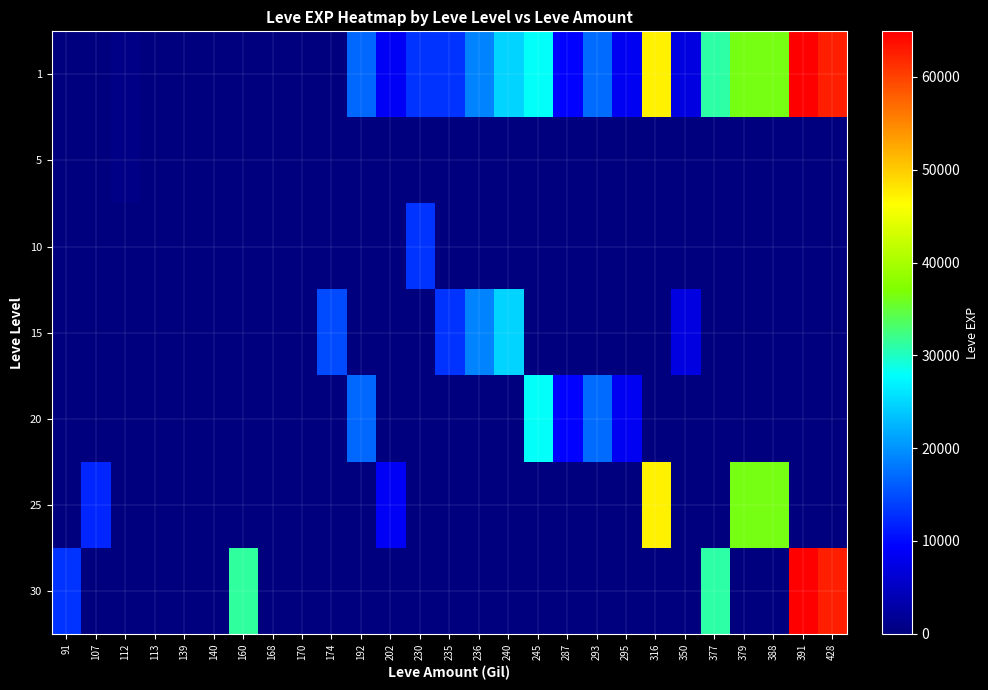

At how many categories does at least one series exceed 24916?

8